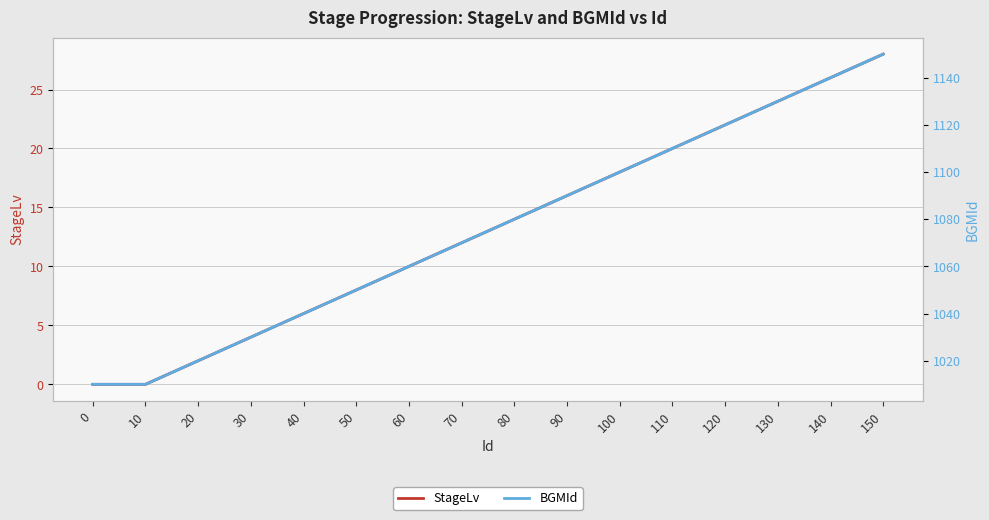

What is the value of the StageLv point at the 7th from the left?

10